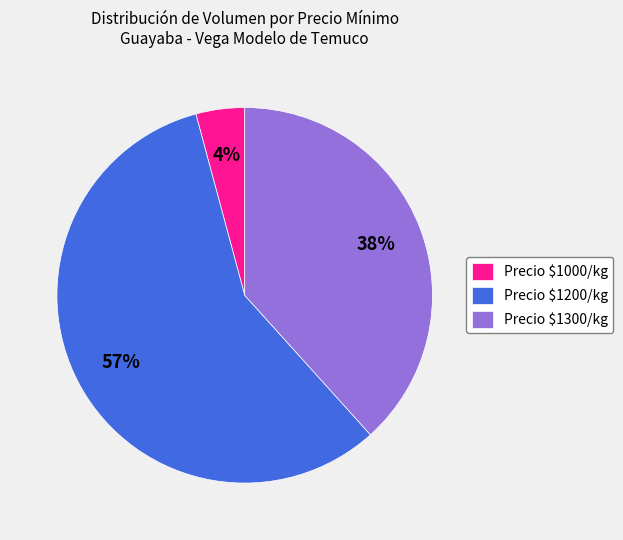

To the nearest percent, what is the average slice percentage?

33%